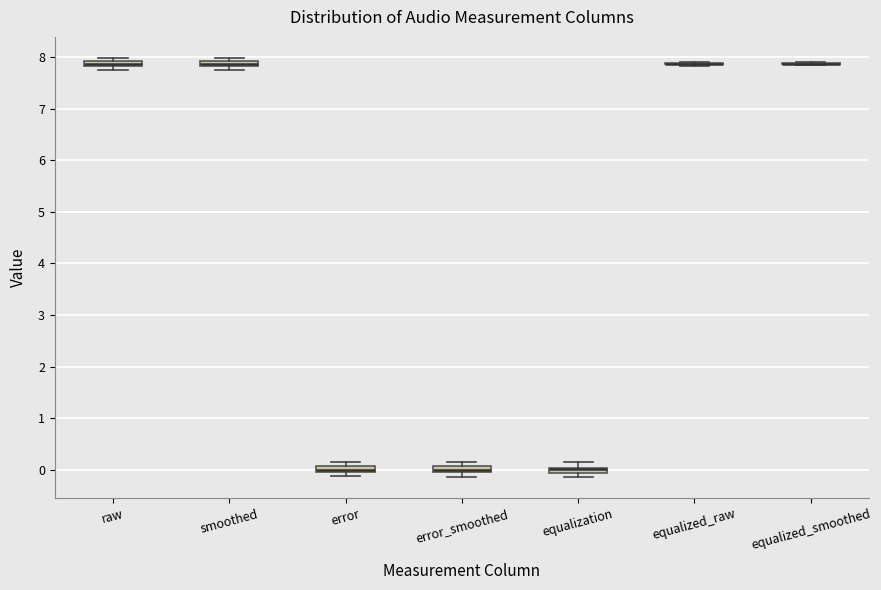

Where does the upper whisker of the box for equalization end on the y-axis? The values are not printed on the chart, so give them approximately, as read against the axis.

0.1